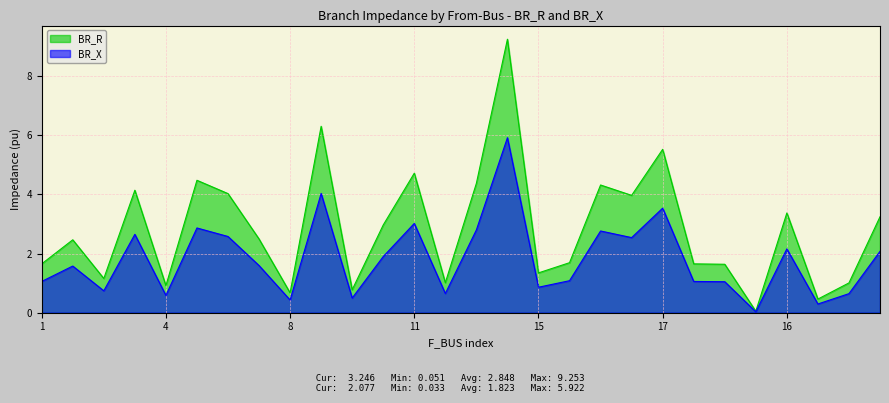

What is the maximum value shown in the chart?

9.3